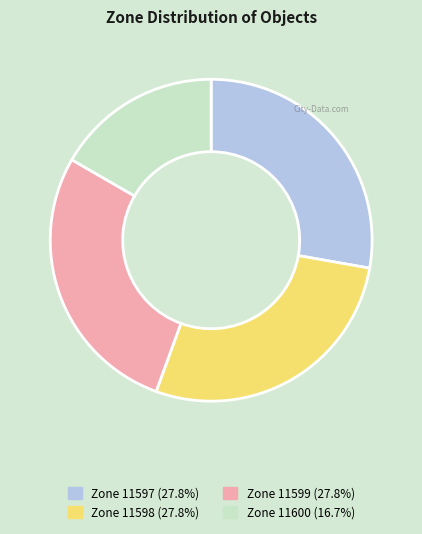

Does any single category account for the majority?

No